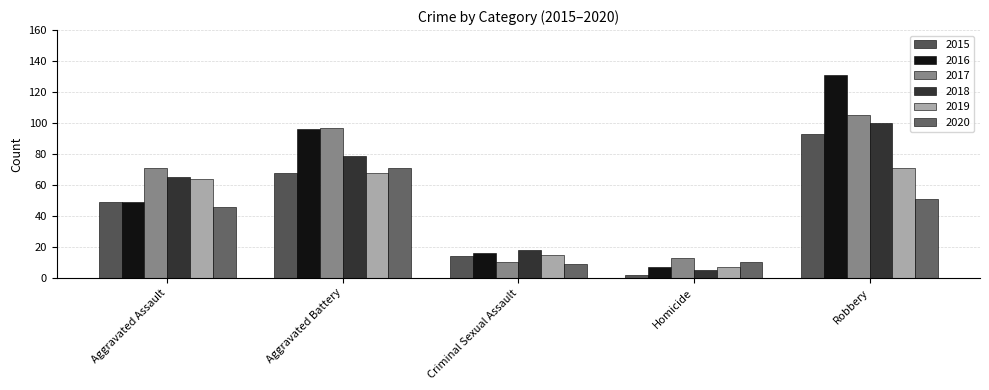

What is the label of the 5th bar from the left?

Robbery